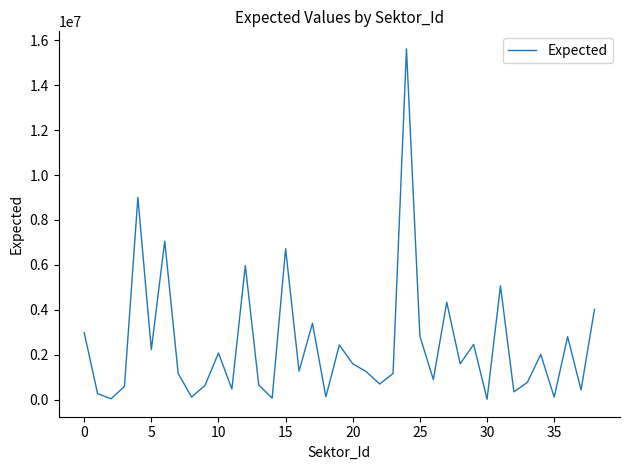

What is the maximum value shown in the chart?

15619432.0